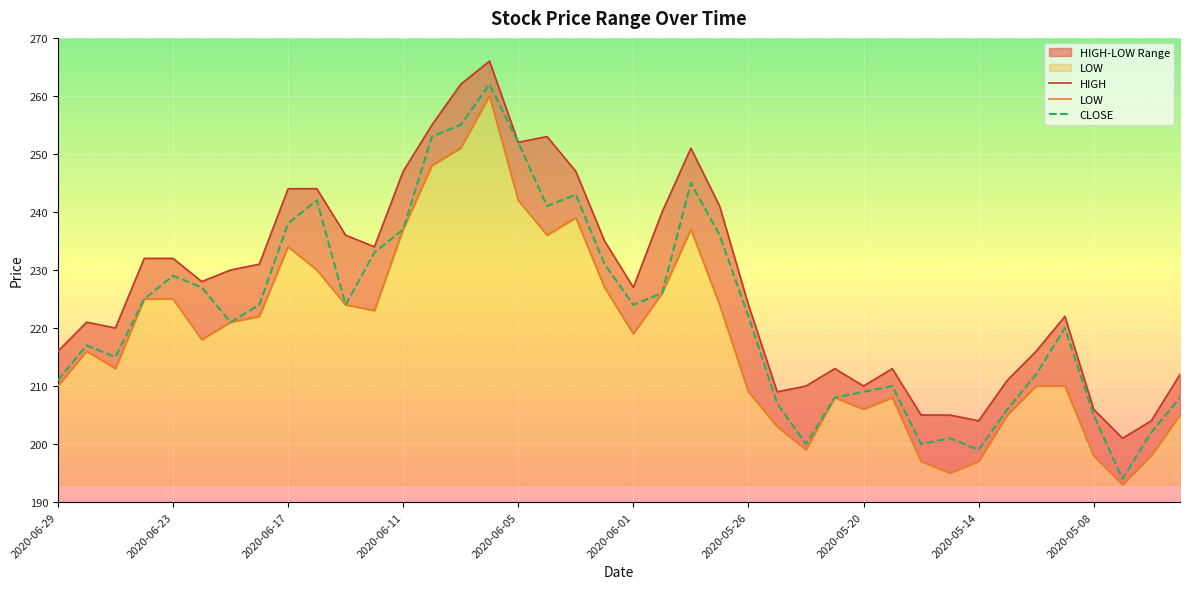

Rank the series by their maximum value, from highest to lowest.

HIGH, CLOSE, LOW